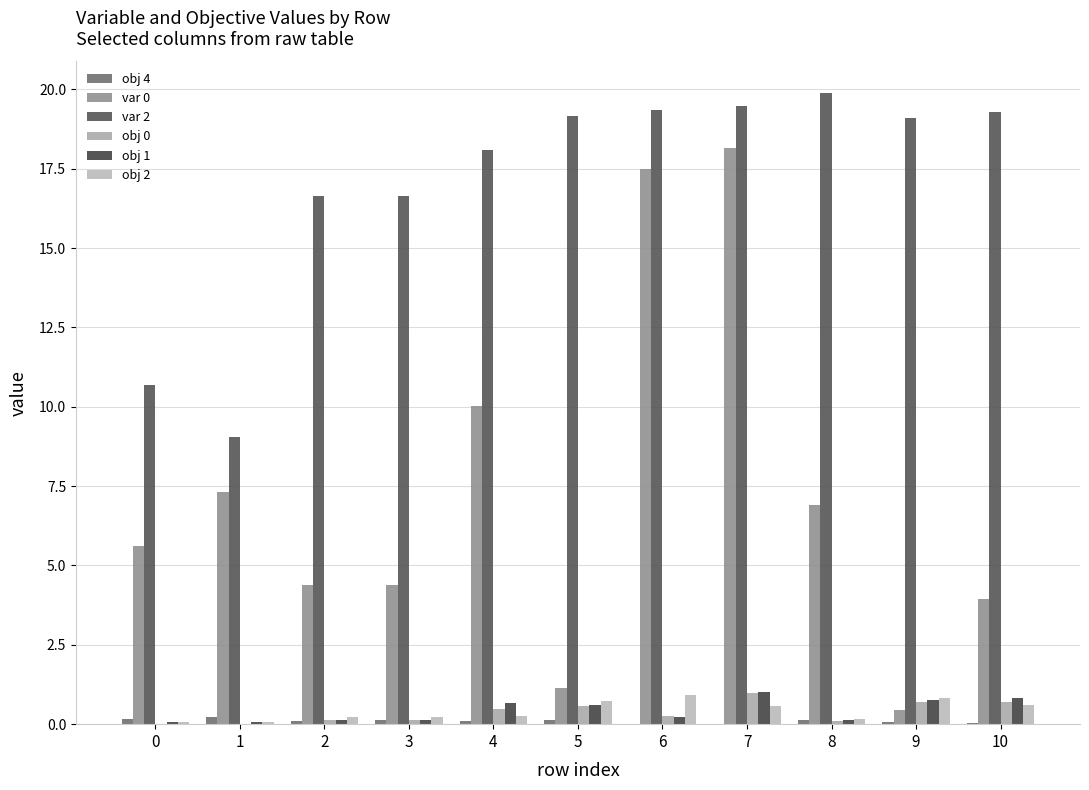

The obj 4 series shows 0.0 at 7. True or false?

True